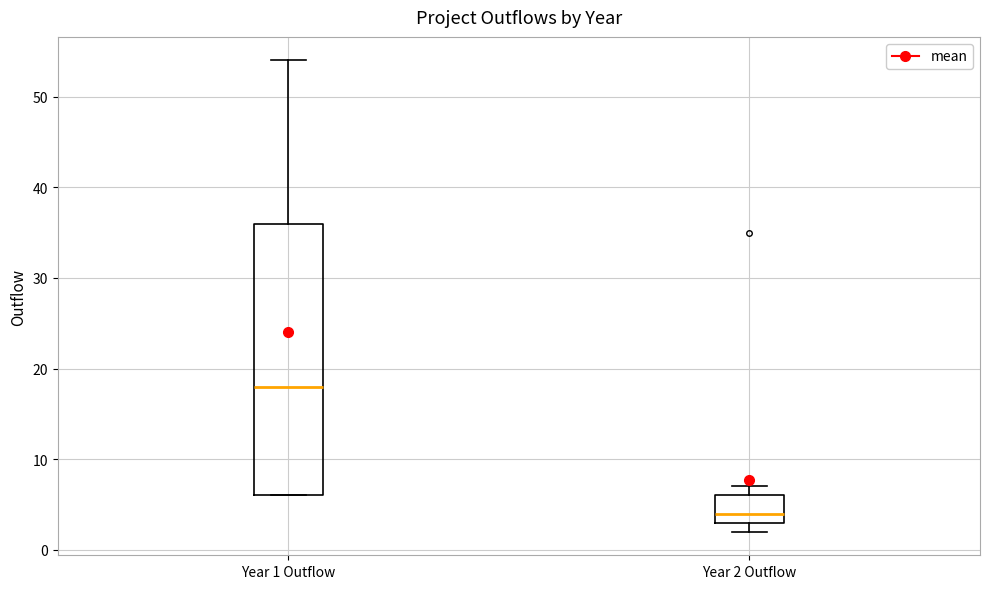

Reading left to right, transcribe this box plot: for each box, give where its median line is, the range the box spans, and where its two whiskers end, as read against the y-axis. The values are not printed on the chart, so give them approximately, as read against the axis.

Year 1 Outflow: median 18, box 6 to 36, whiskers 6 to 54
Year 2 Outflow: median 4, box 3 to 6, whiskers 2 to 7